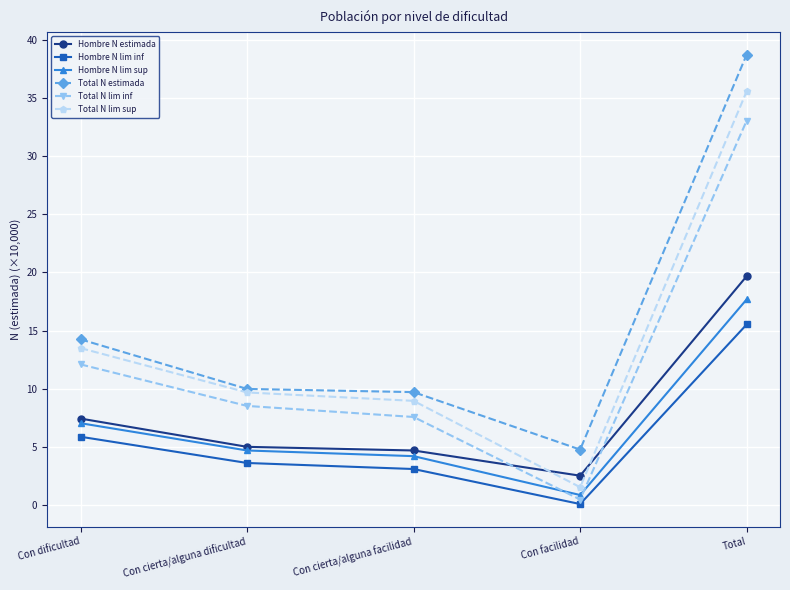

What is the value of the Total N lim inf point at the 3rd from the left?

7.6